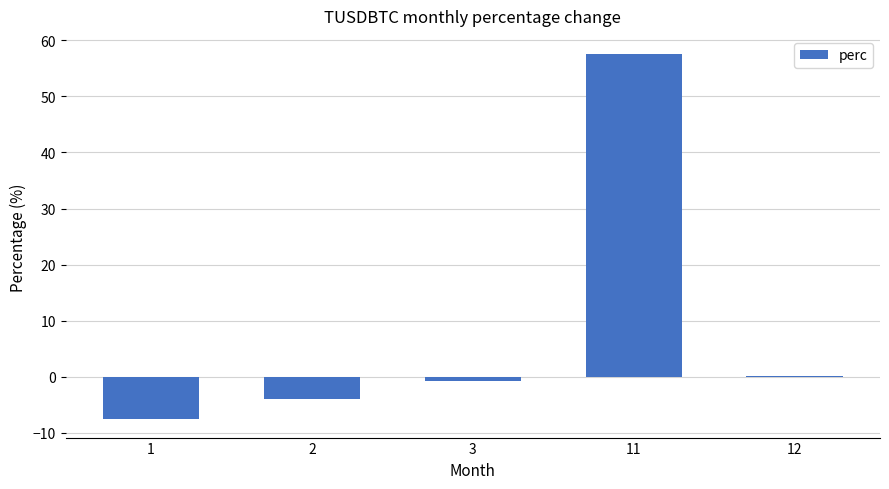

Which category has the highest value across all series?

11